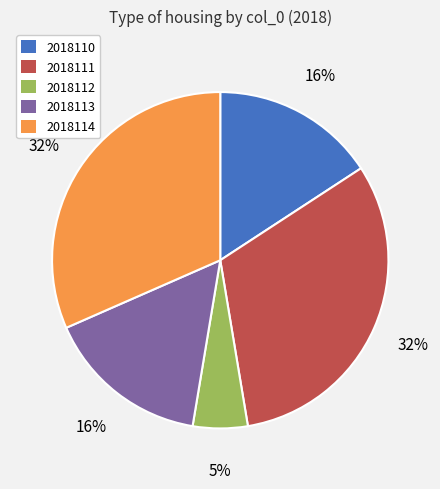

Is it true that 2018111 is 32% of the pie?

True